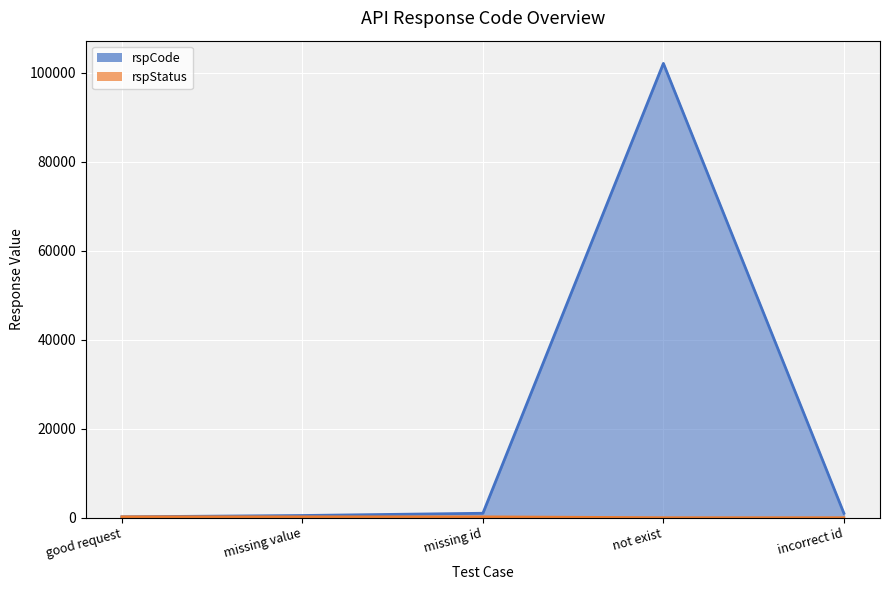

What is the total value across all series at missing id?

1201